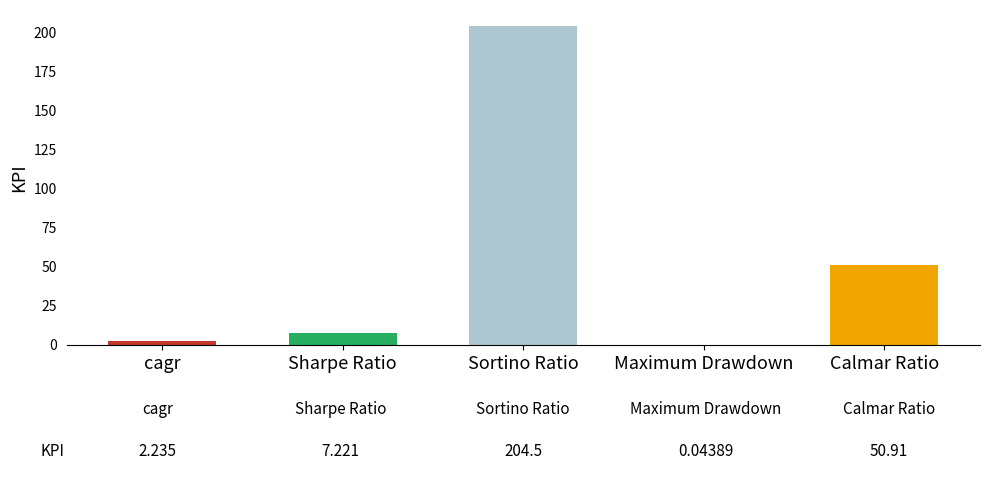

Read the value at cagr.

2.2